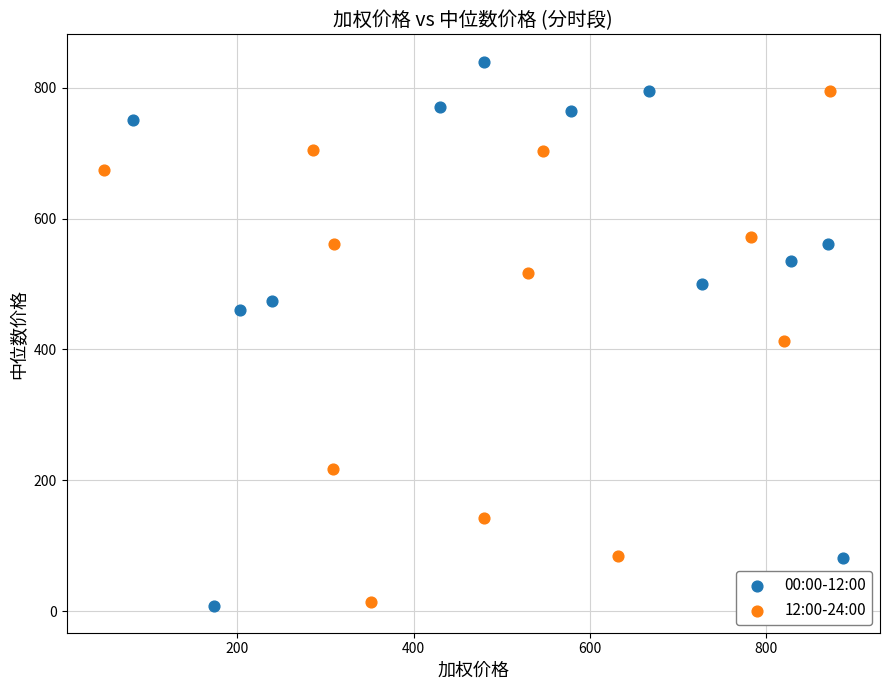

Which series has the largest Y range (max minus min)?

00:00-12:00